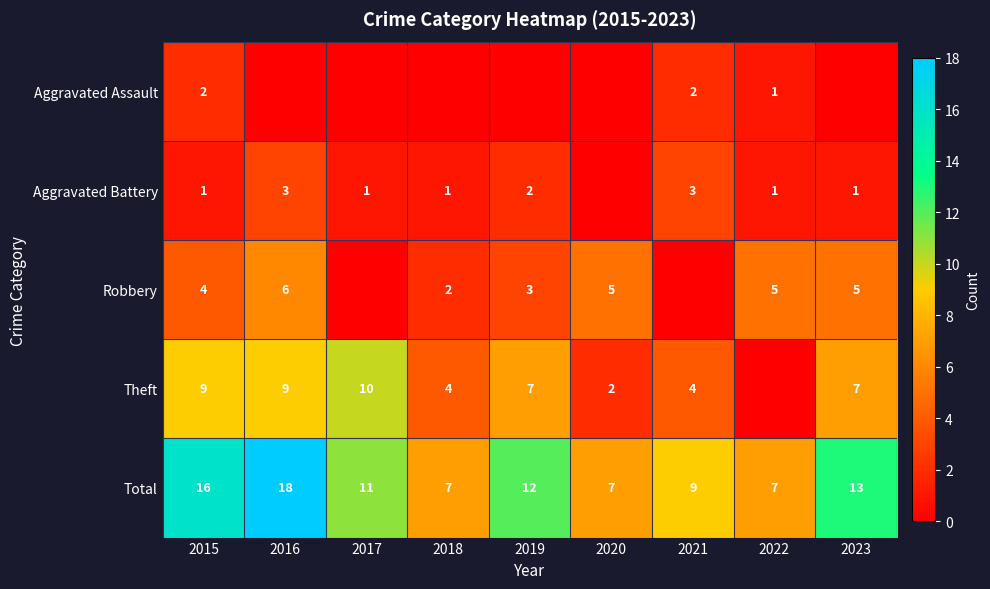

What is the sum of the Total values at 2019 and 2015?

28